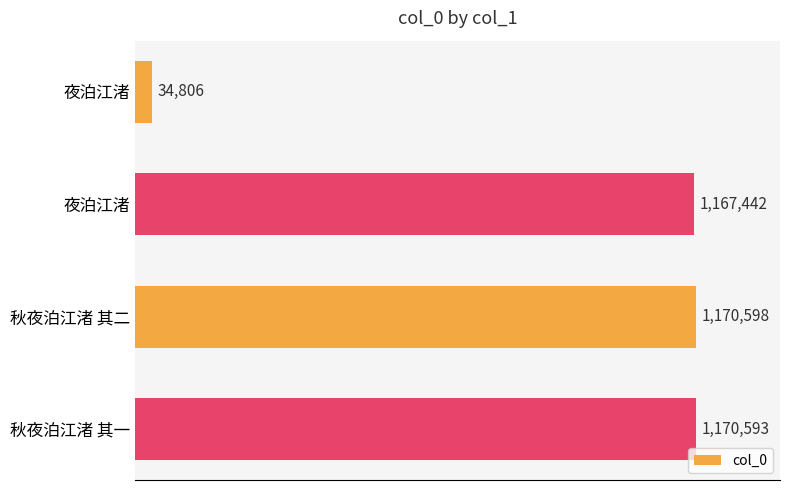

Which category has the highest value across all series?

秋夜泊江渚 其二